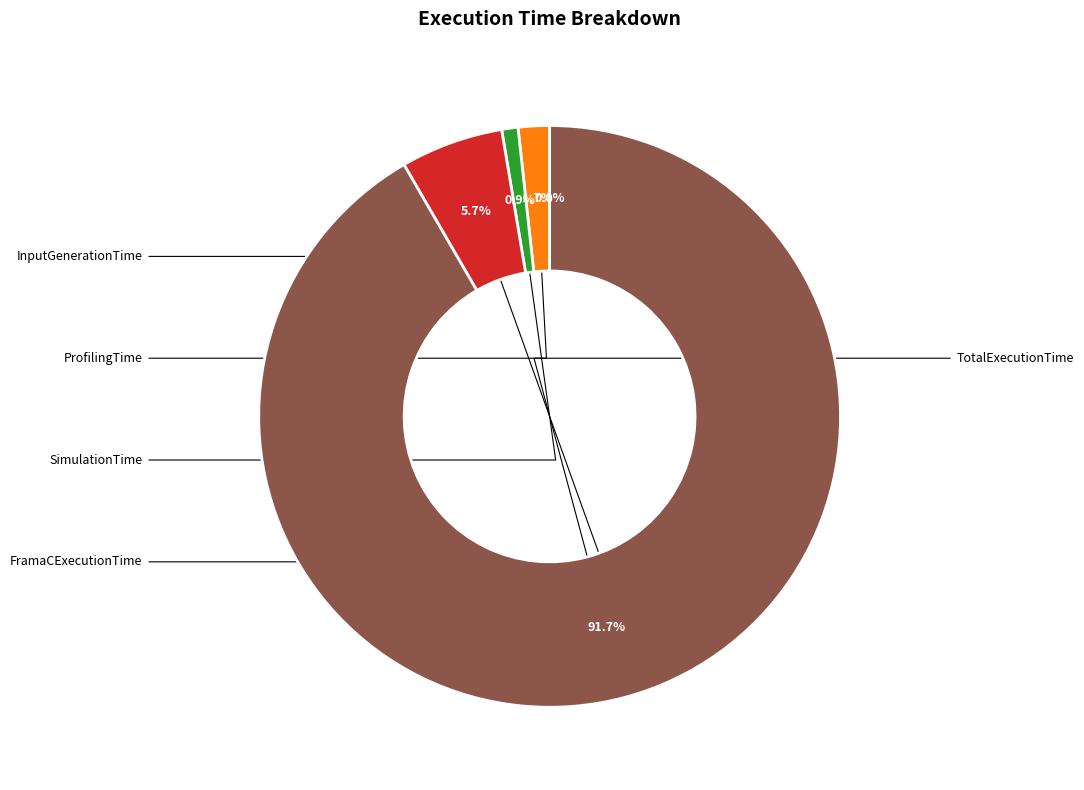

Does any single category account for the majority?

Yes